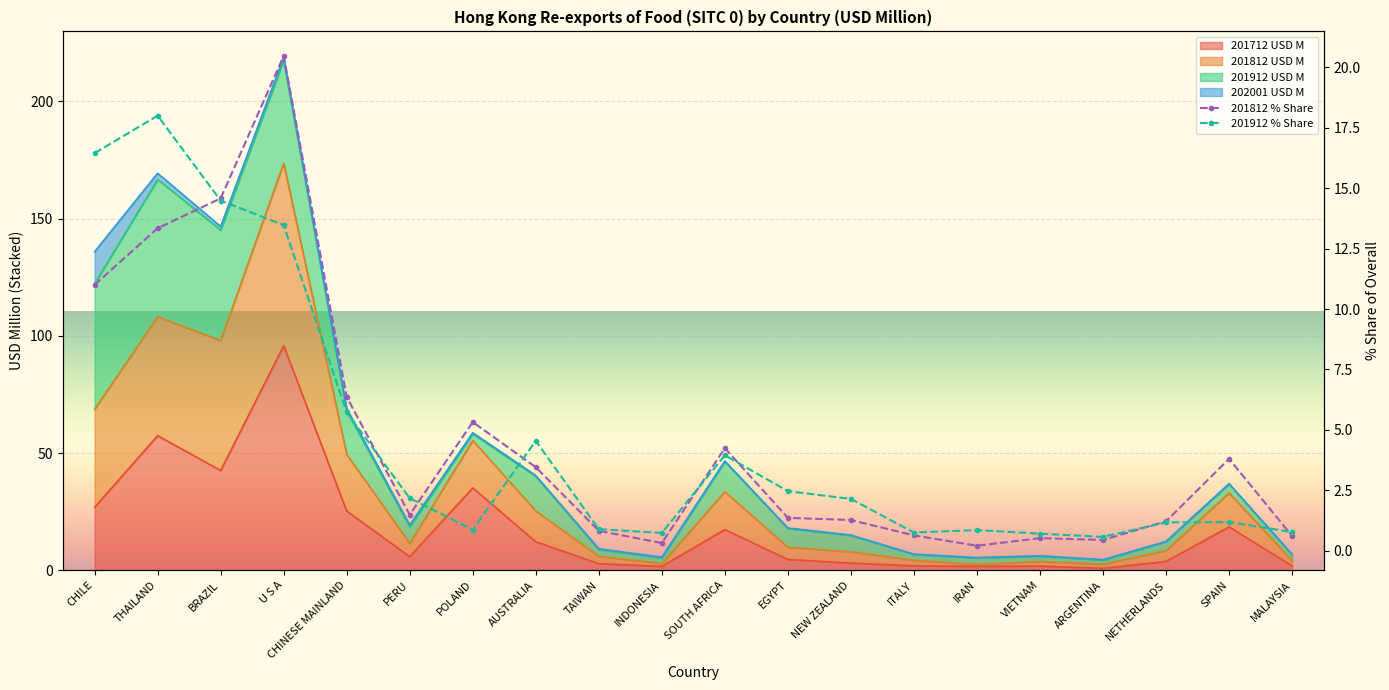

Between U S A and NEW ZEALAND, which series saw the biggest shift?

201812 % Share